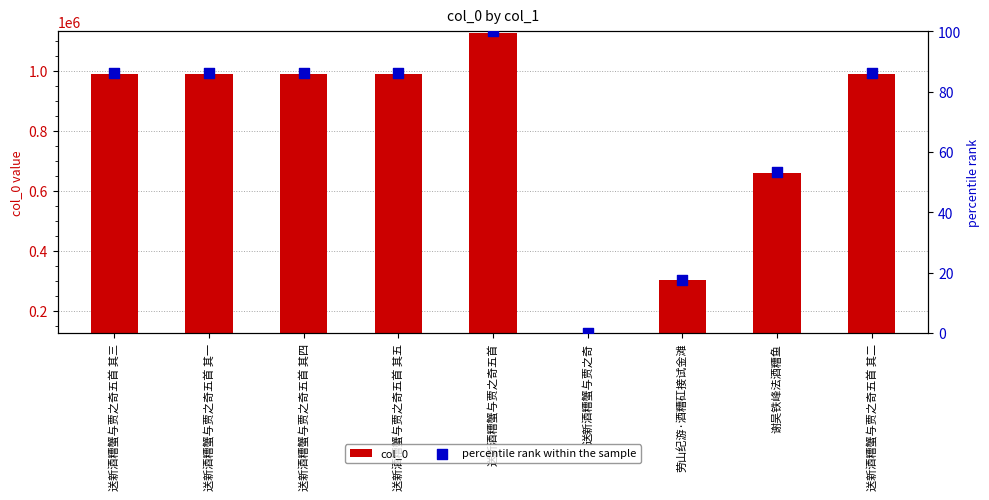

Which series has the largest total across all categories?

col_0